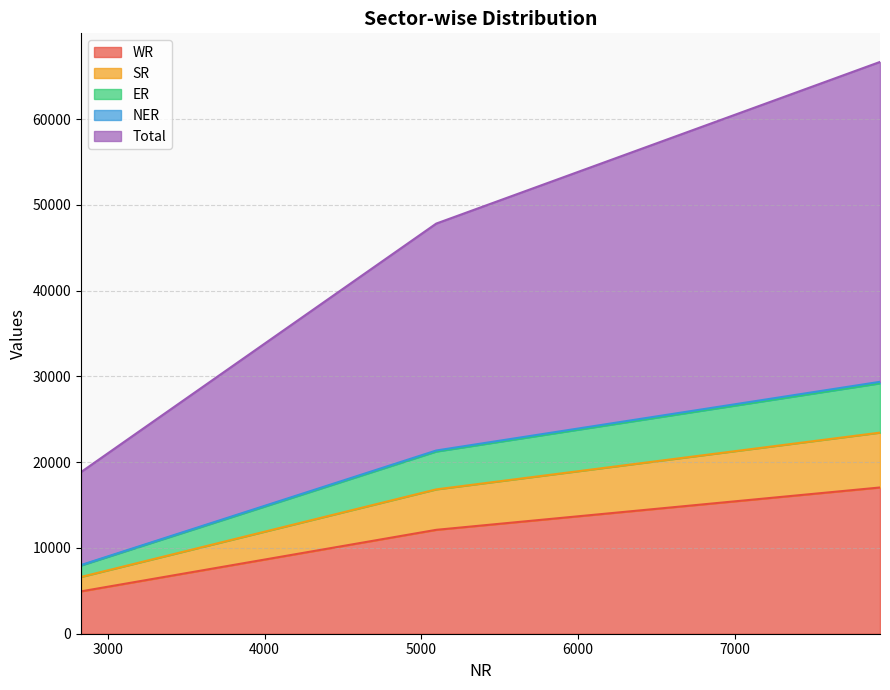

What is the lowest value of the WR series?

4938